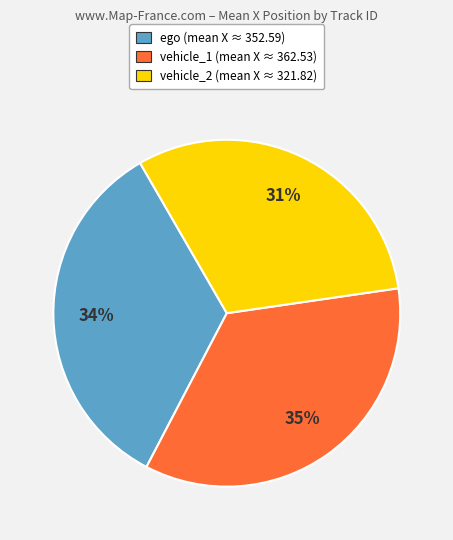

Is there any slice that represents more than half of the pie?

No